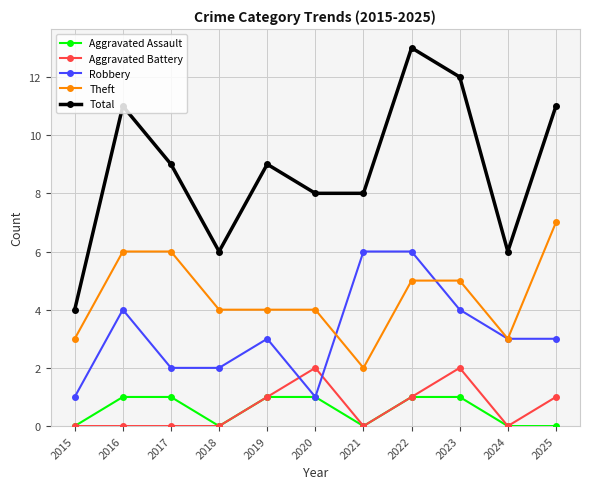

What is the total value across all series at 2018?

12